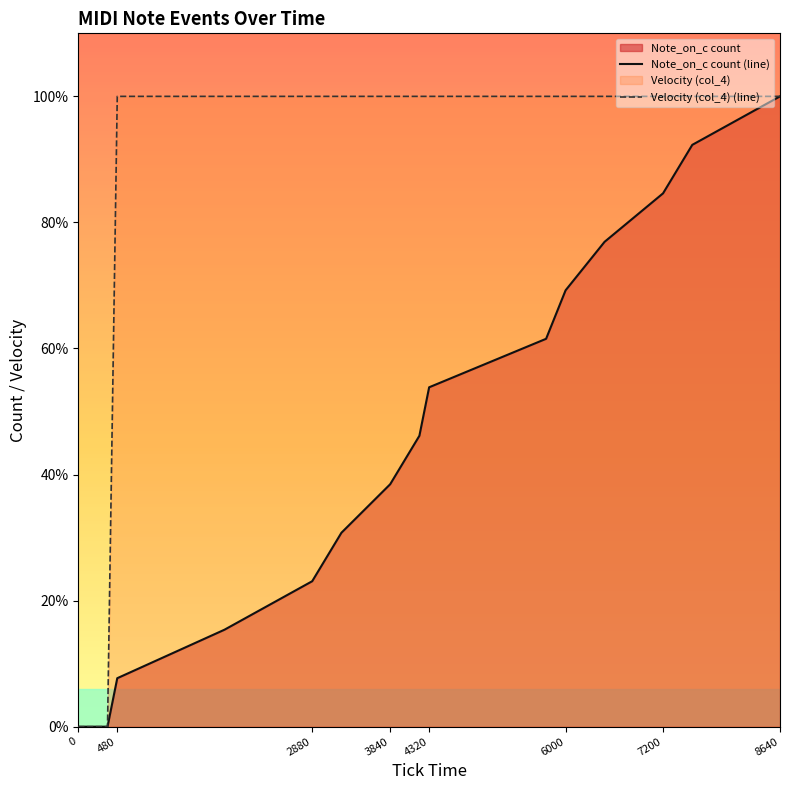

True or false: Velocity (col_4) (line) and Note_on_c count (line) cross at least once.

False